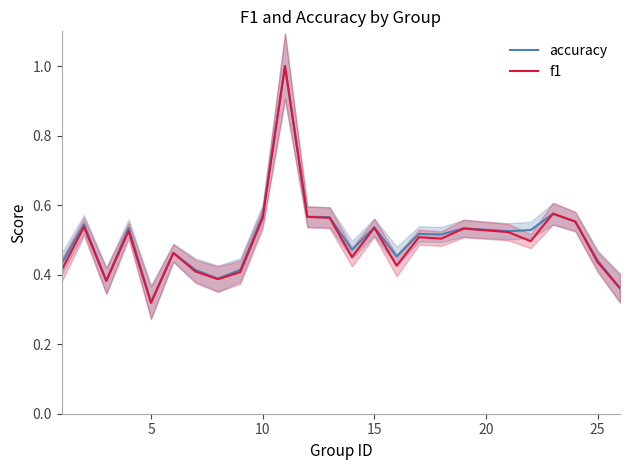

The value of f1 at 10 is 0.8. True or false?

False